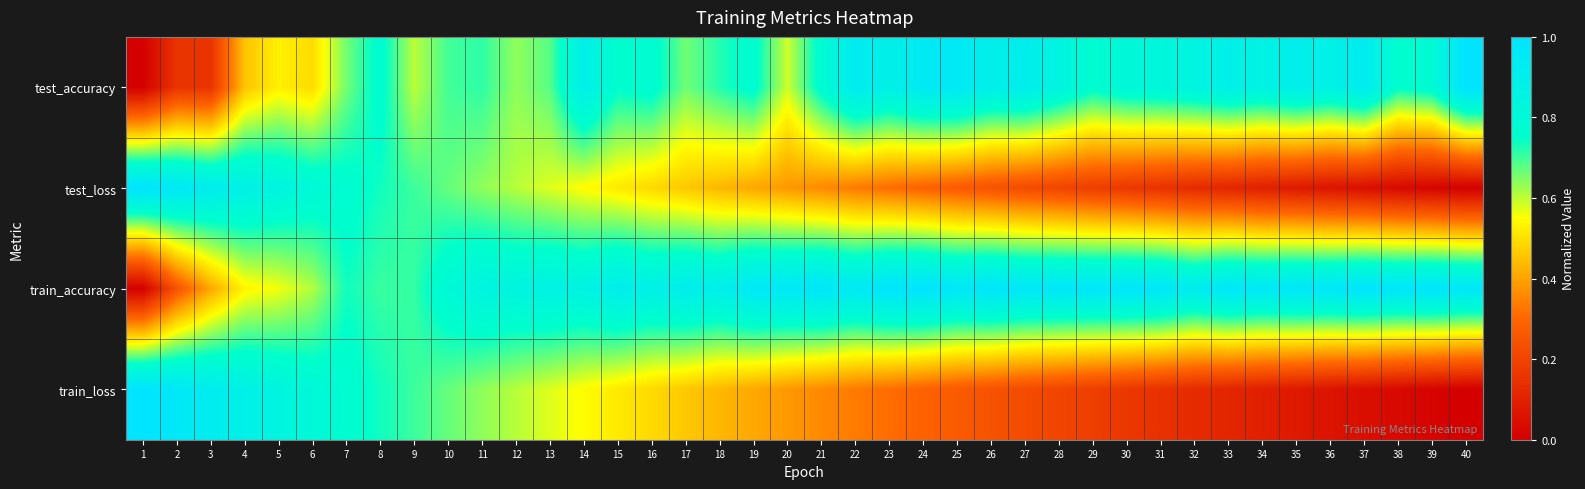

Rank the series by their maximum value, from lowest to highest.

test_accuracy, test_loss, train_accuracy, train_loss